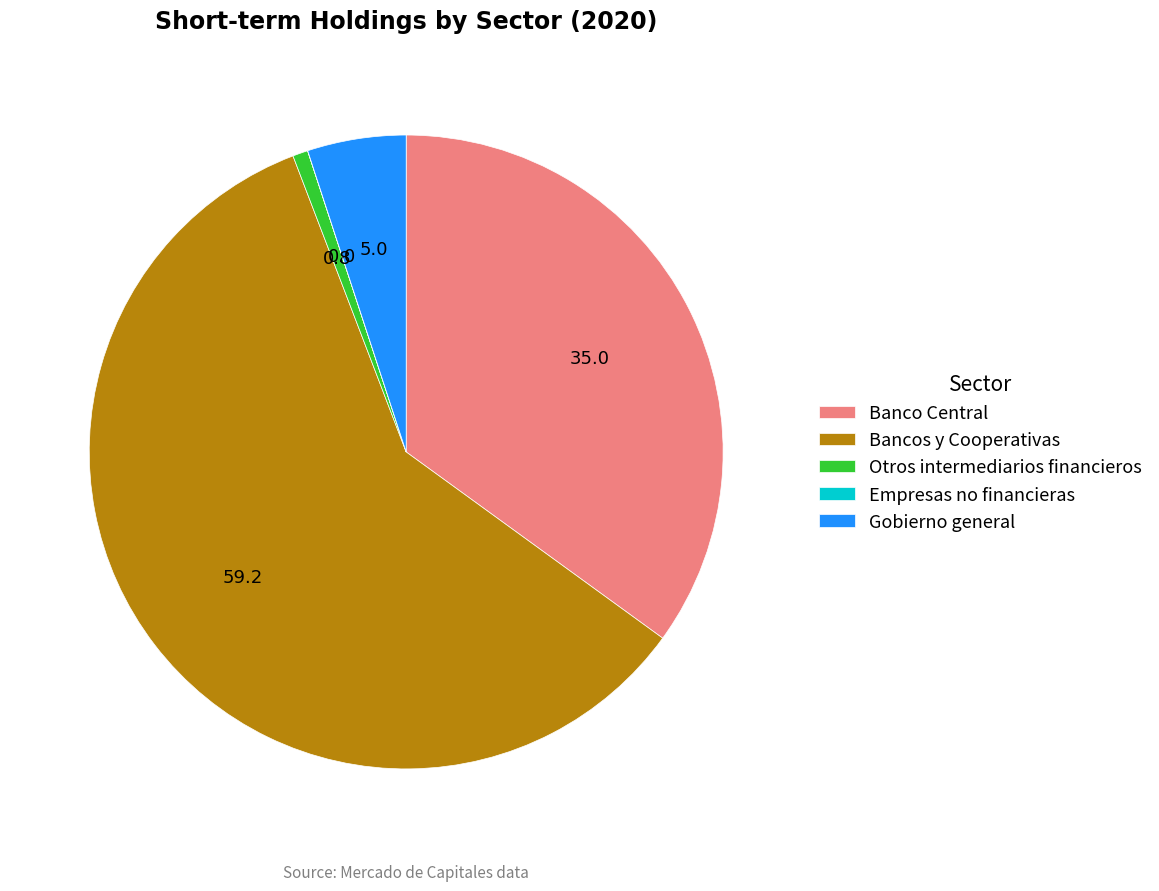

What is the largest slice in the pie chart?

Bancos y Cooperativas